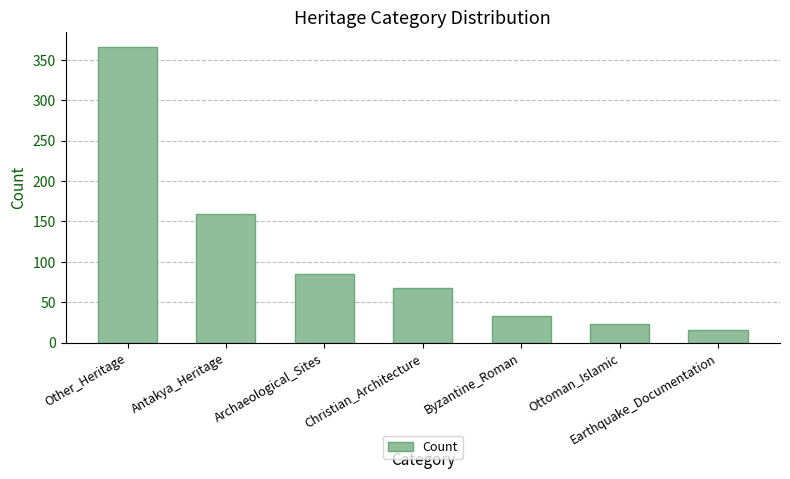

List the labels in order of value, smallest first.

Earthquake_Documentation, Ottoman_Islamic, Byzantine_Roman, Christian_Architecture, Archaeological_Sites, Antakya_Heritage, Other_Heritage